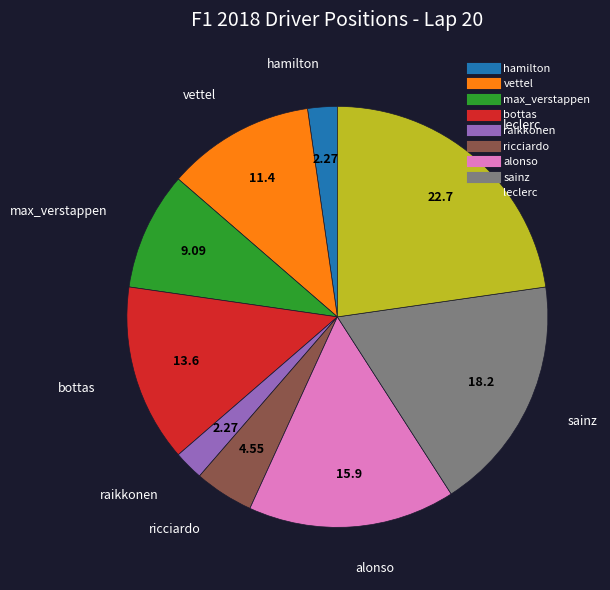

What is the ratio of the value at leclerc to the value at alonso?

1.4